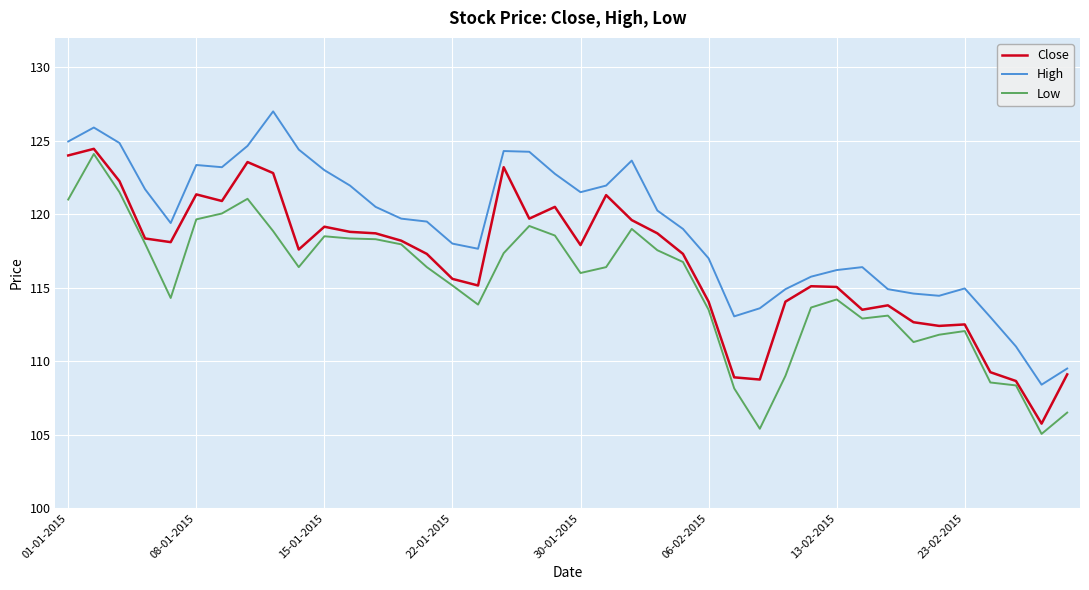

What is the greatest value displayed?

127.0